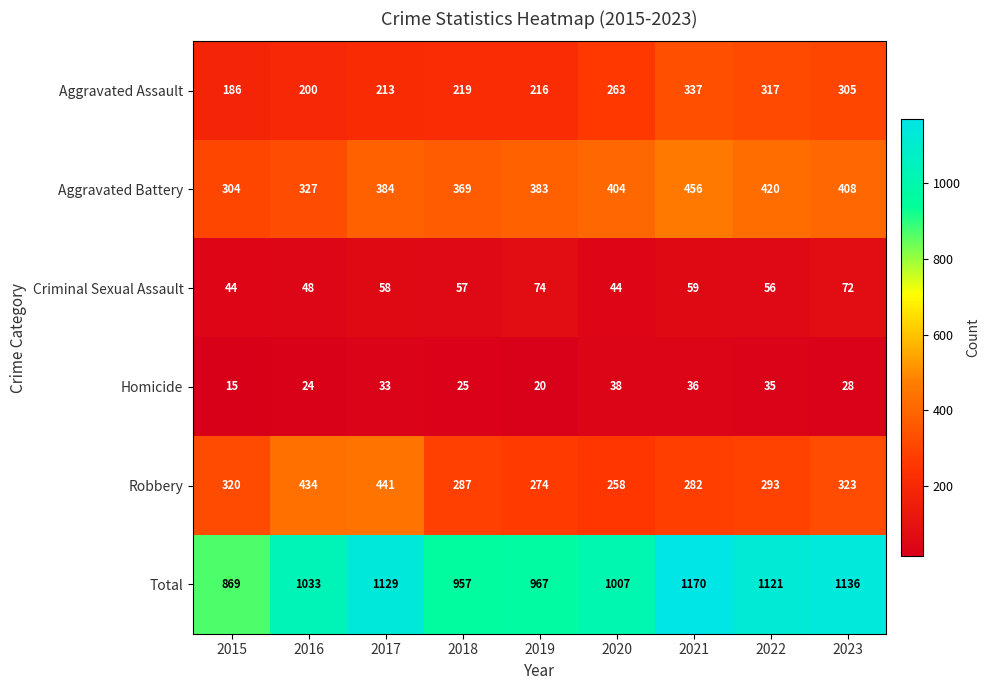

Which series changed the most between 2019 and 2023?

Total